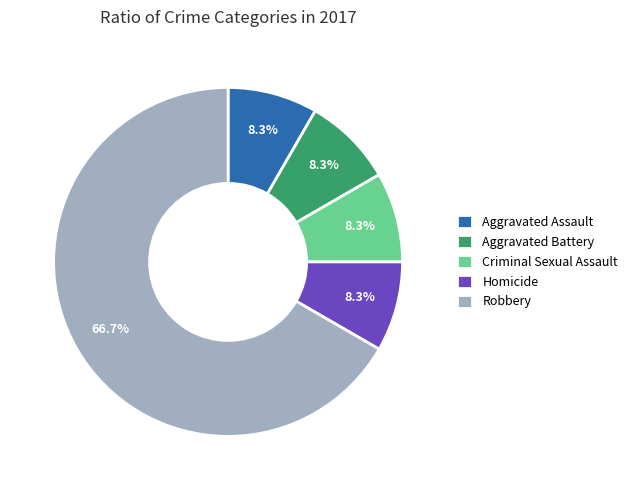

Is it true that Robbery is 80% of the pie?

False